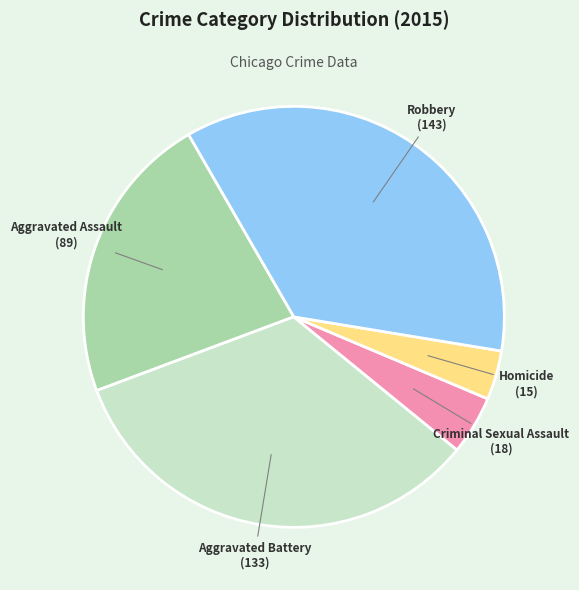

How many segments does this pie chart have?

5